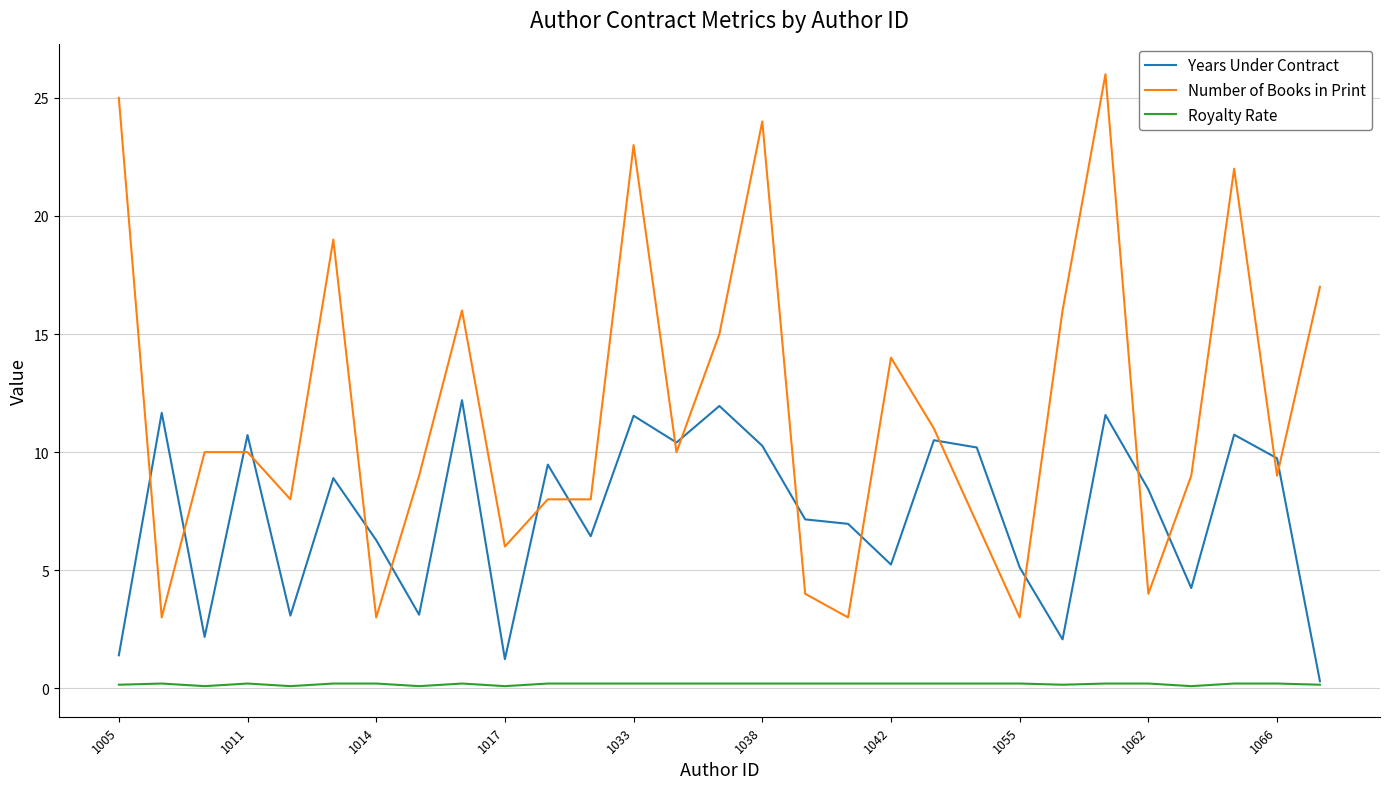

True or false: Royalty Rate and Number of Books in Print intersect in this chart.

False